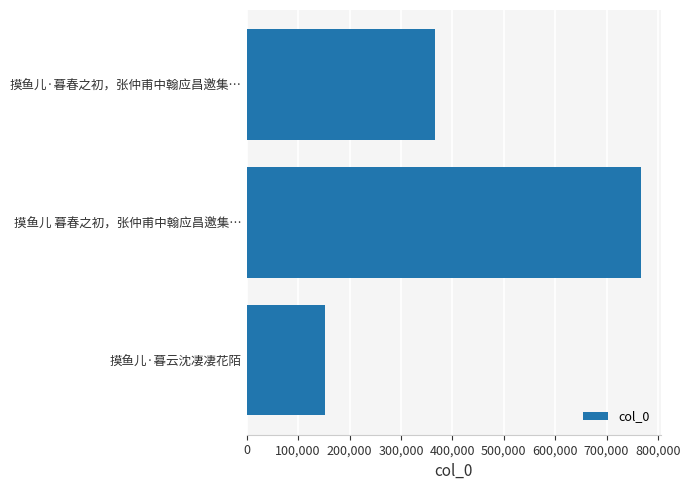

Reading top to bottom, extract all data points from this chart.

摸鱼儿·暮春之初，张仲甫中翰应昌邀集…=365958	摸鱼儿 暮春之初，张仲甫中翰应昌邀集…=766583	摸鱼儿·暮云沈凄凄花陌=151345